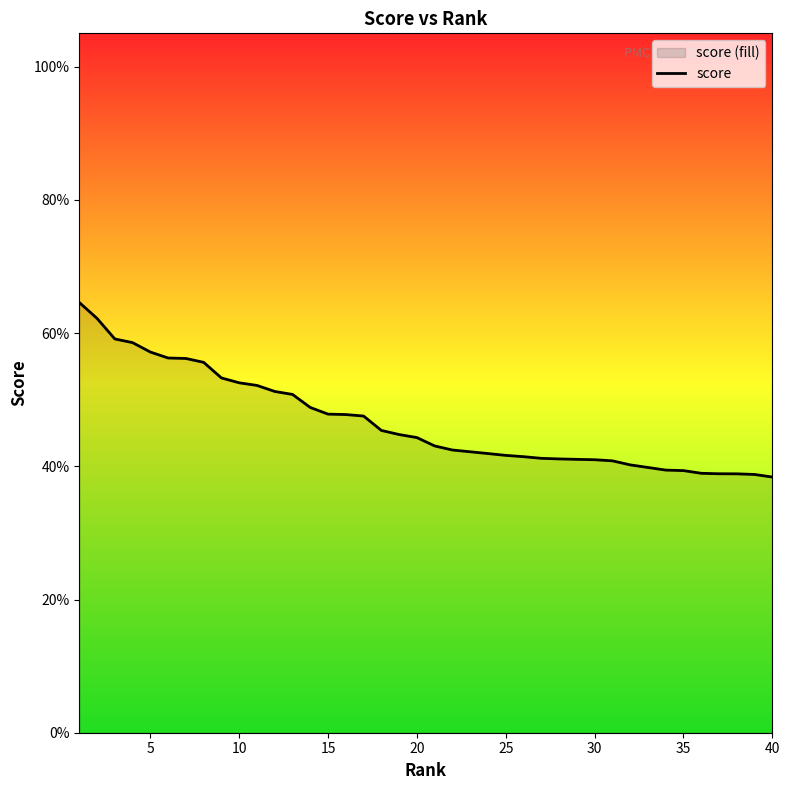

What is the average value?

0.5